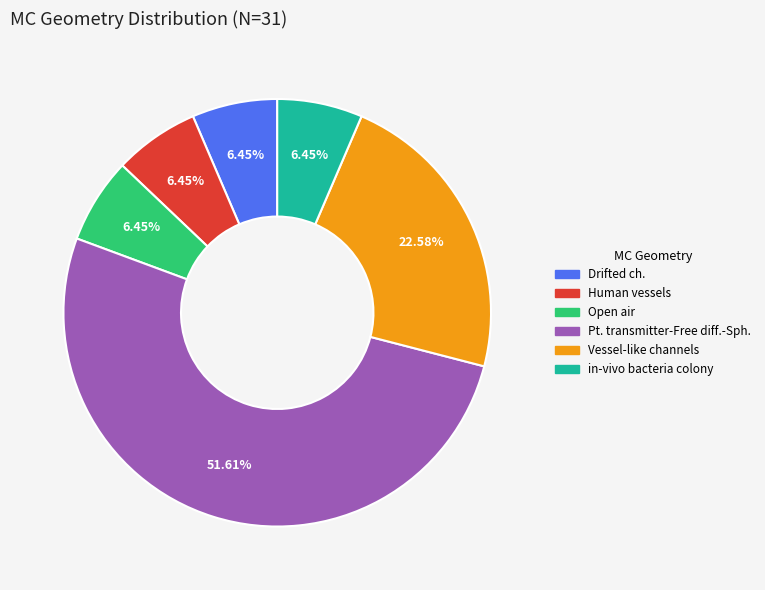

Is there any slice that represents more than half of the pie?

Yes